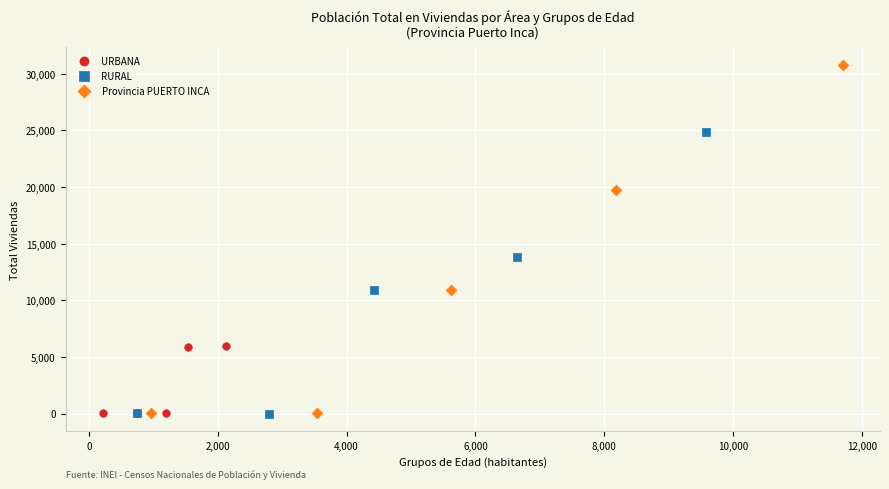

Which series has the largest Y range (max minus min)?

Provincia PUERTO INCA